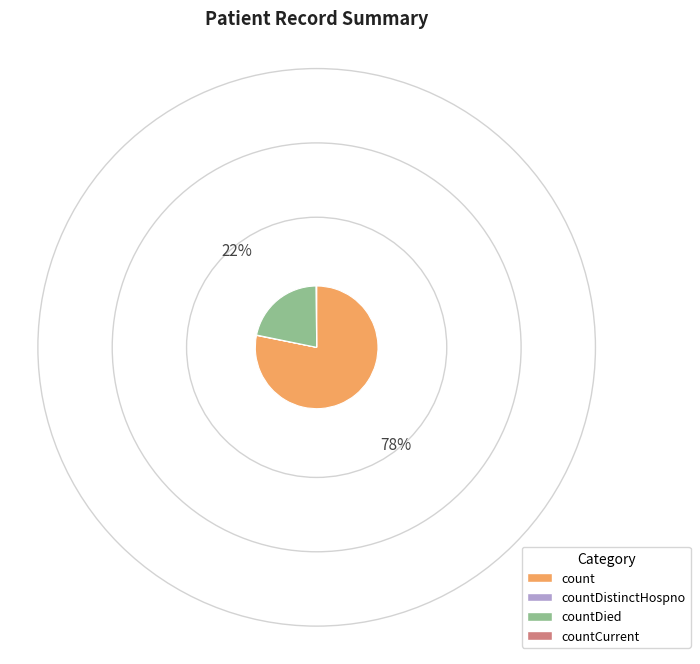

Is there a majority slice in this chart?

Yes